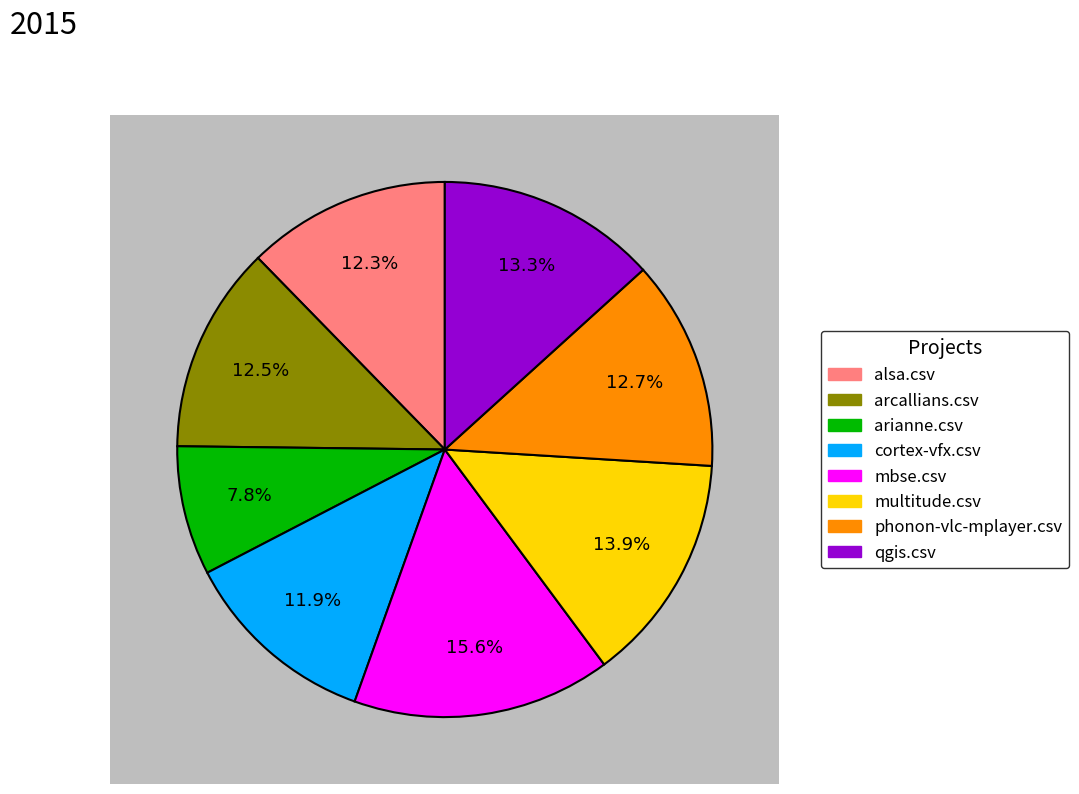

What percentage is the arianne.csv slice, to the nearest percent?

8%